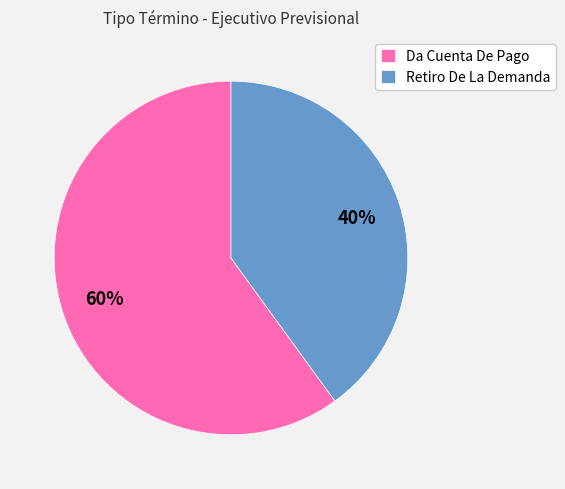

Does Da Cuenta De Pago account for over 50% of the chart?

Yes